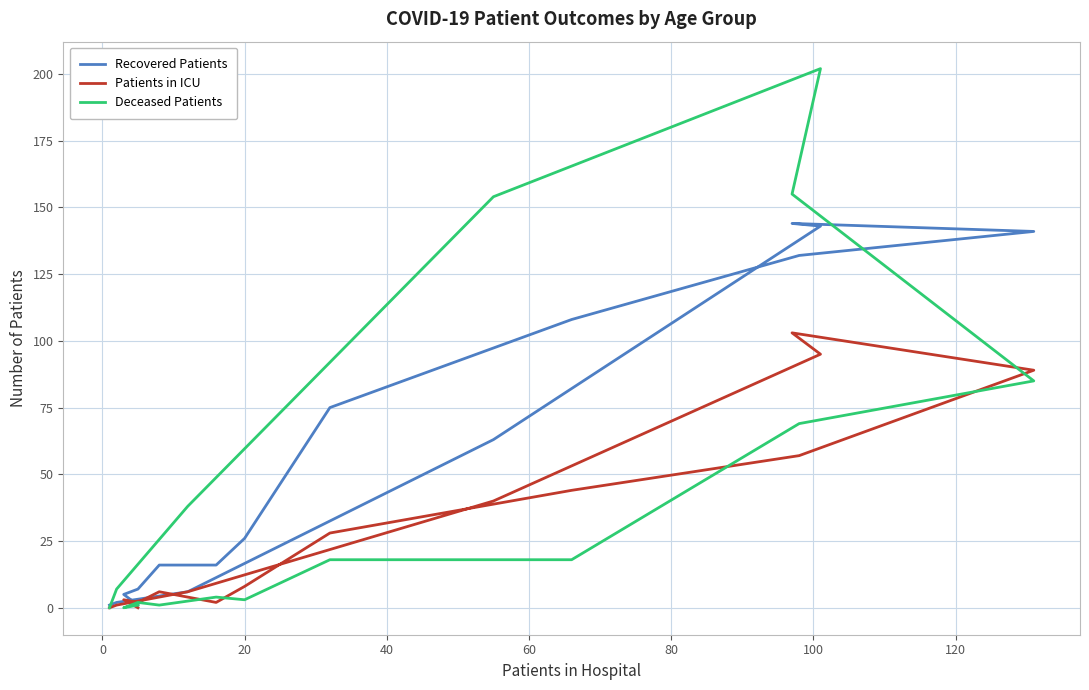

Is the value of Recovered Patients at −20 greater than the value of Patients in ICU at 140?

No